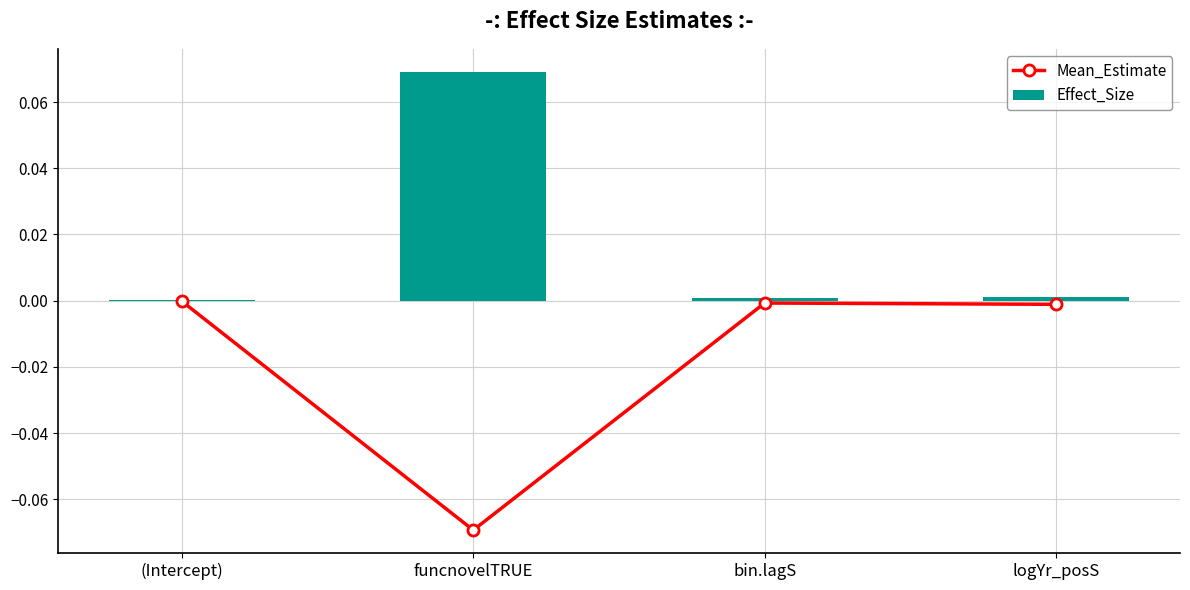

Reading left to right, extract all data points from this chart.

Mean_Estimate: -0.0	-0.1	-0.0	-0.0
Effect_Size: 0.0	0.1	0.0	0.0